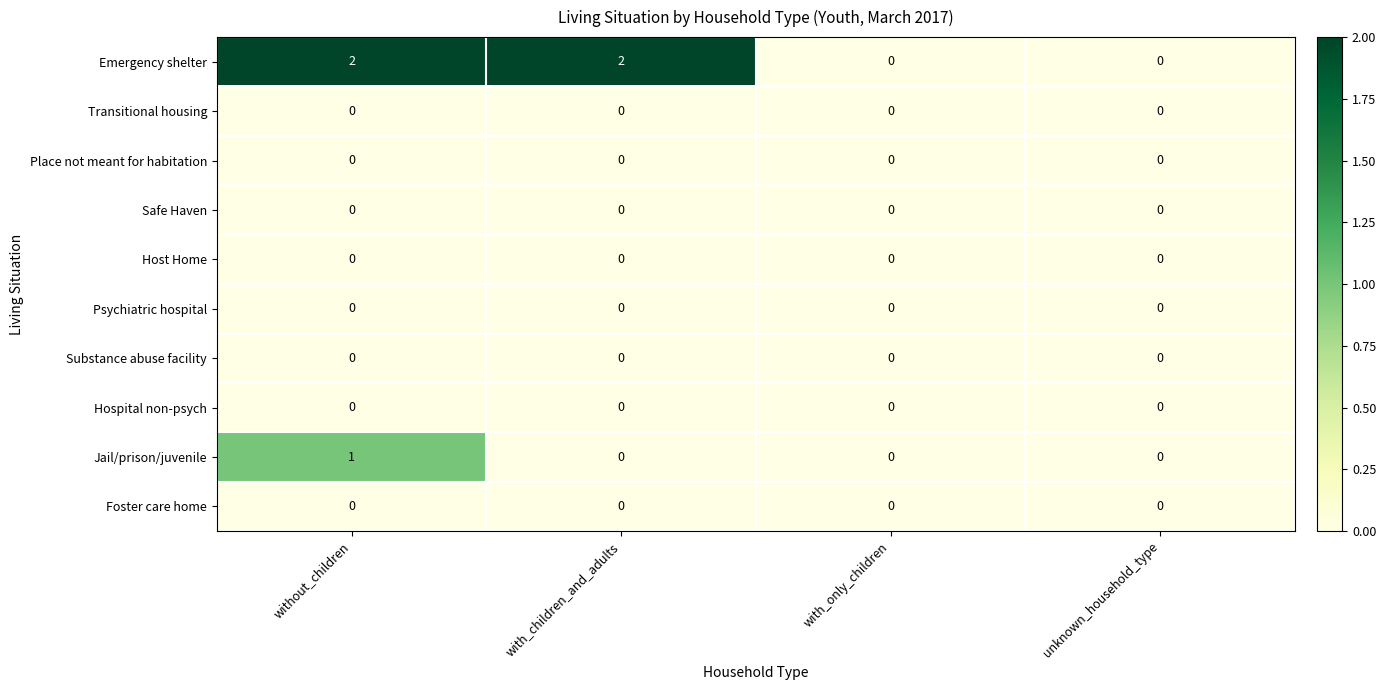

Which series has the largest total across all categories?

Emergency shelter